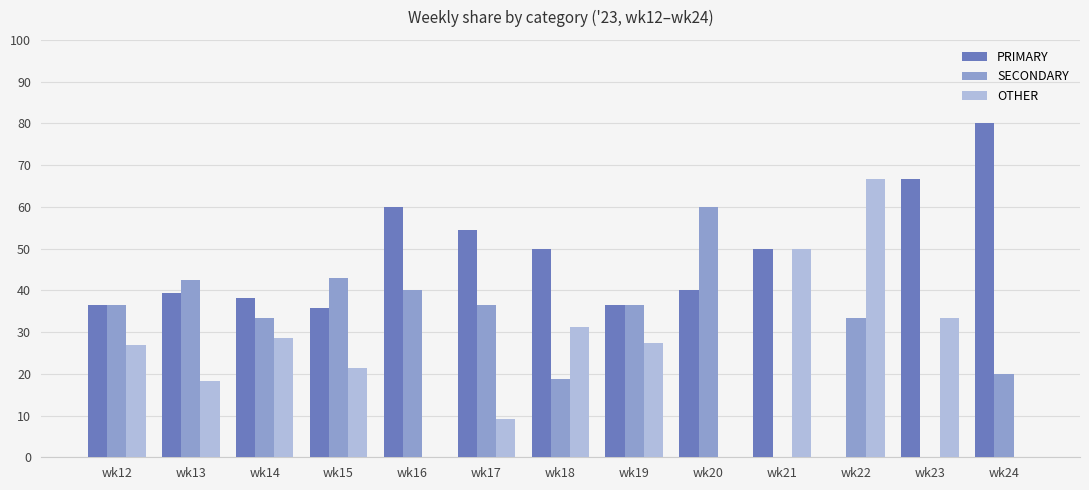

Read the SECONDARY value at wk13.

42.4